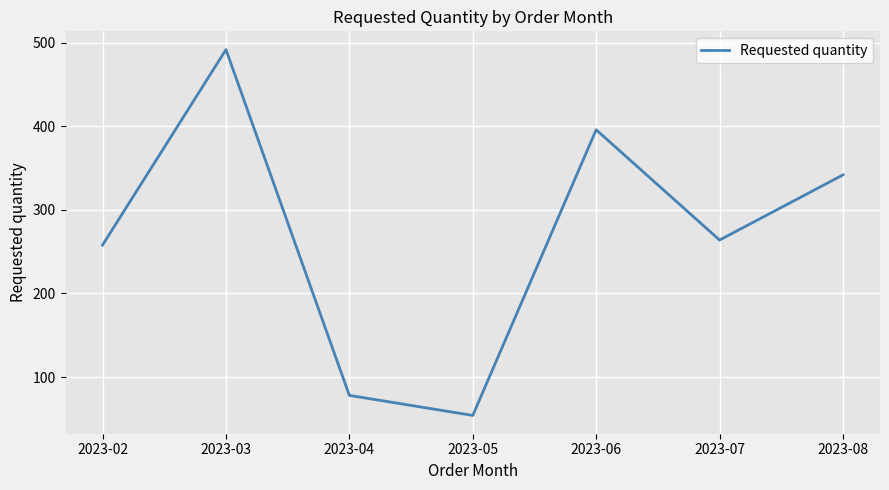

What is the greatest value displayed?

492